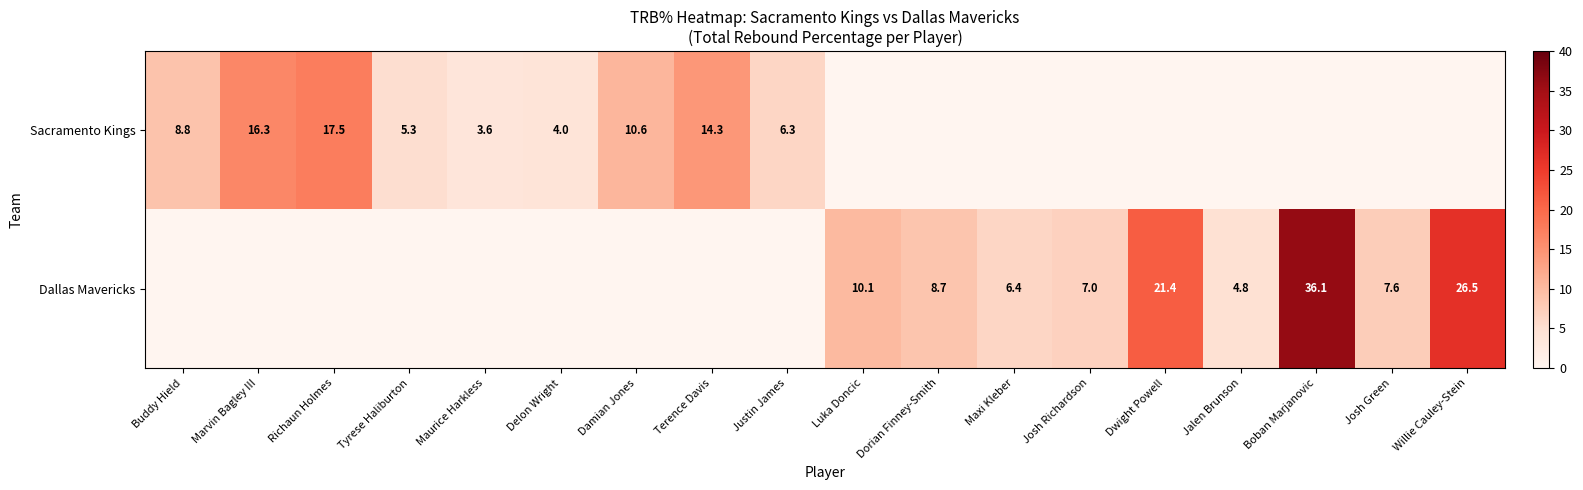

What is the difference between the Dallas Mavericks values at Josh Richardson and Dorian Finney-Smith?

1.7